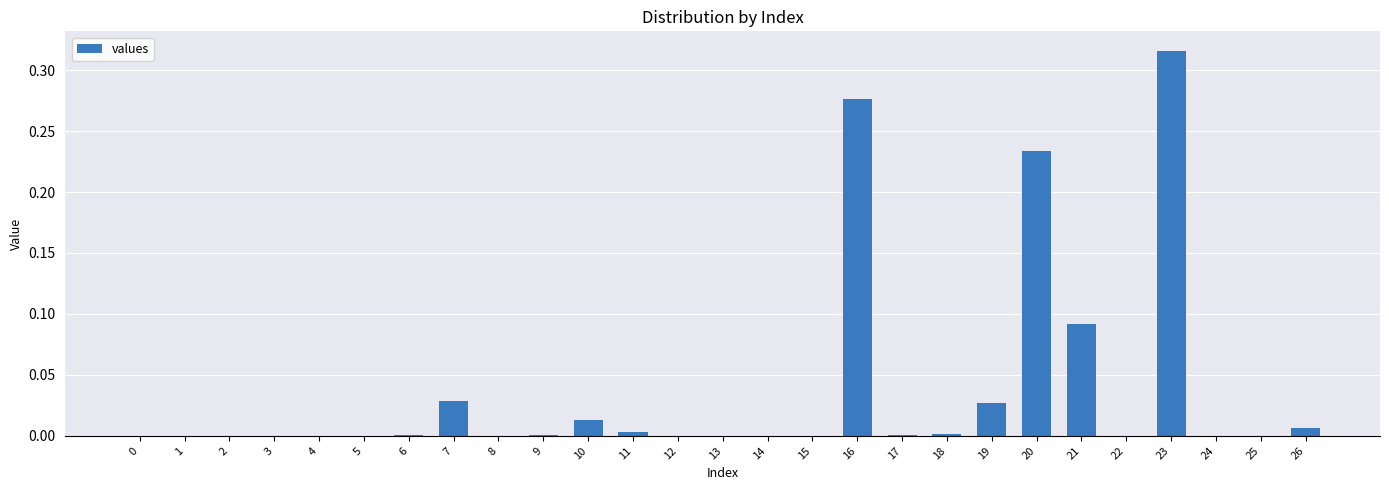

The chart shows a value of 0.0 at 4. True or false?

True